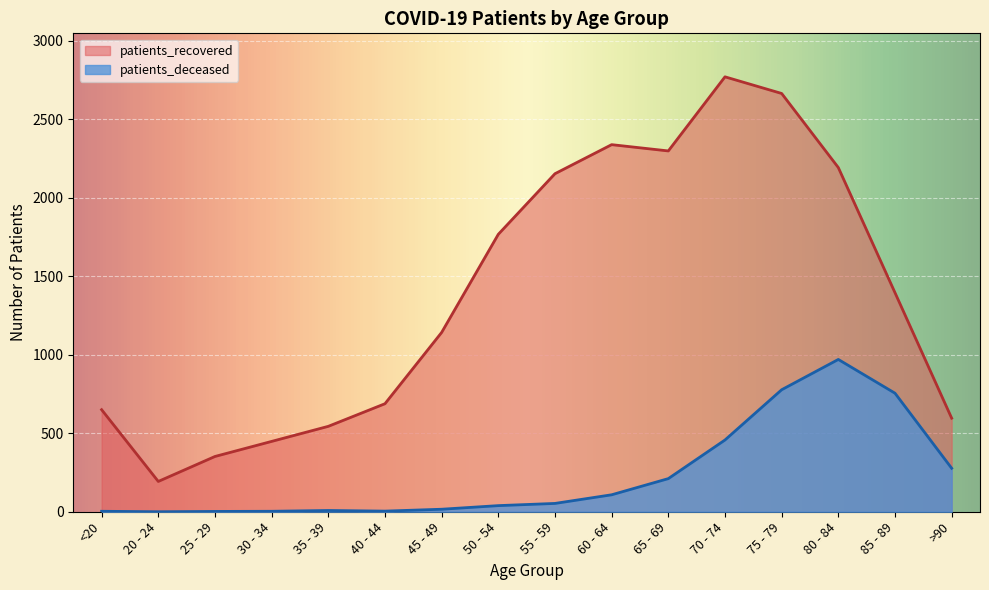

What are all the series names shown in the legend?

patients_recovered, patients_deceased